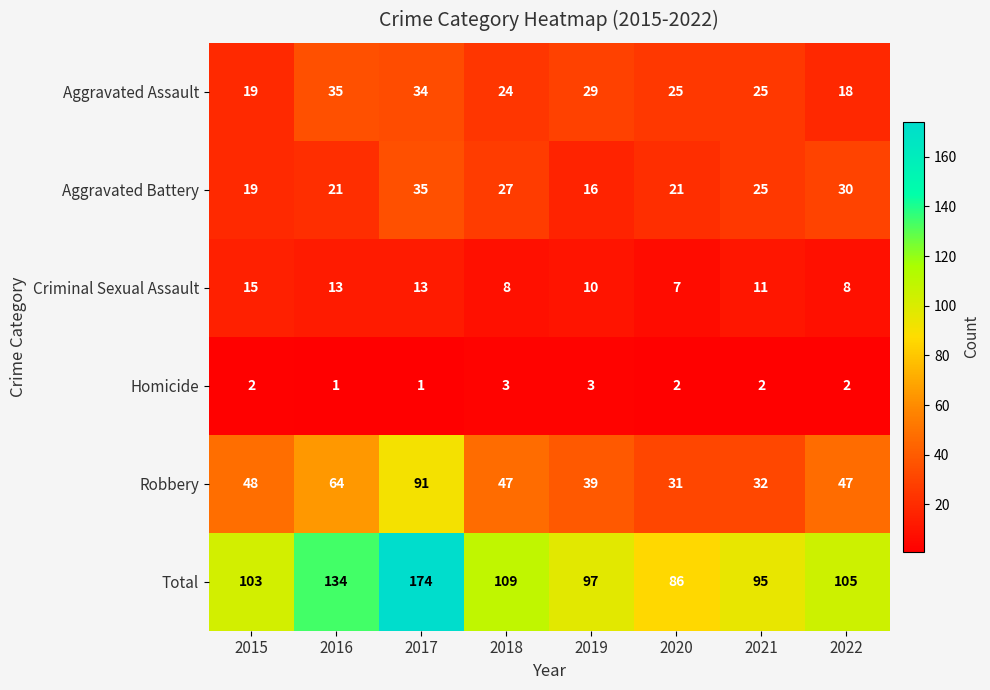

At how many categories does at least one series exceed 125?

2